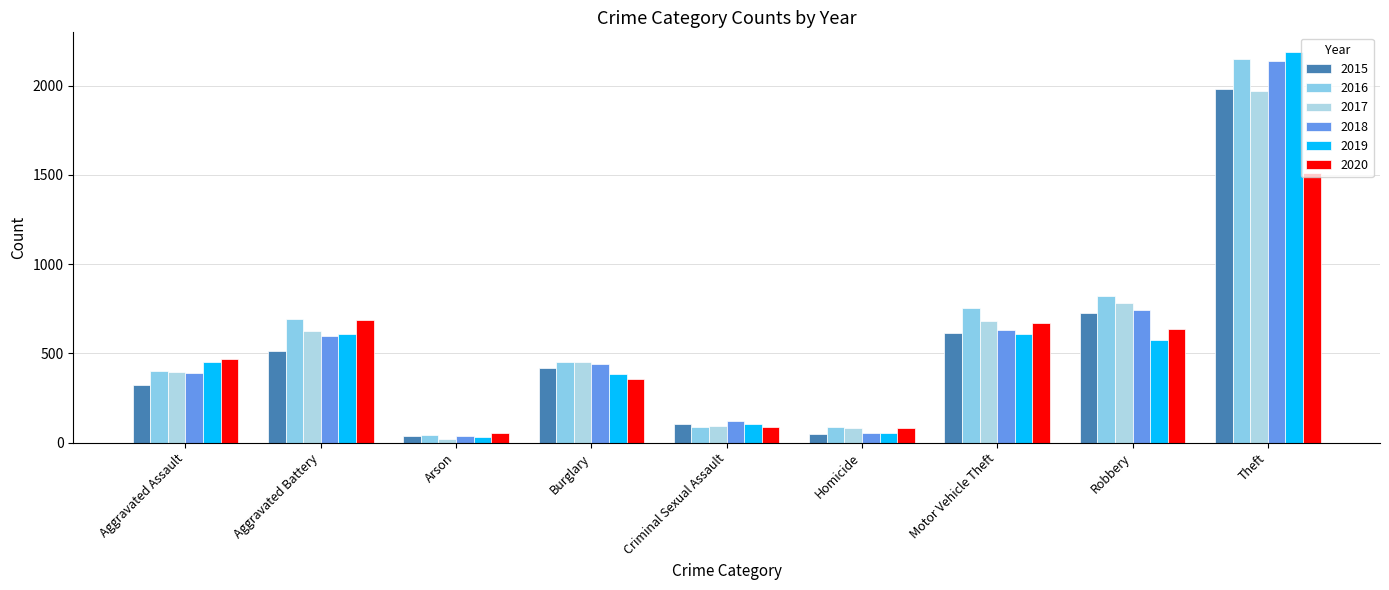

The value of 2017 at Homicide is 82. True or false?

True